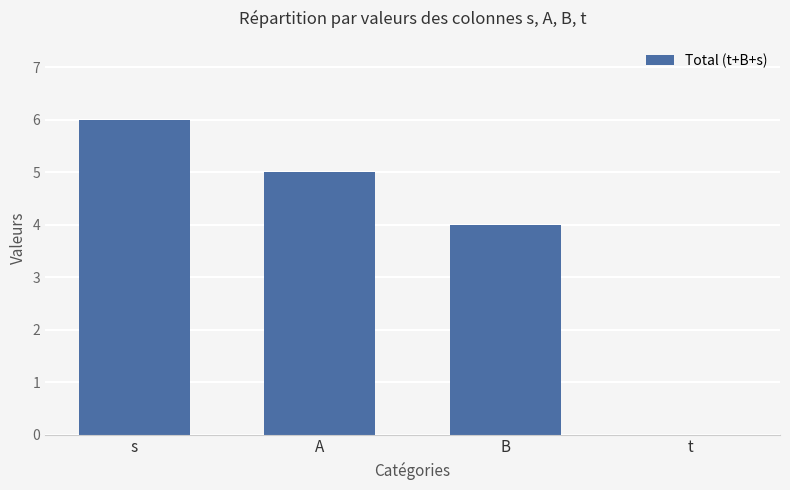

What is the greatest value displayed?

6